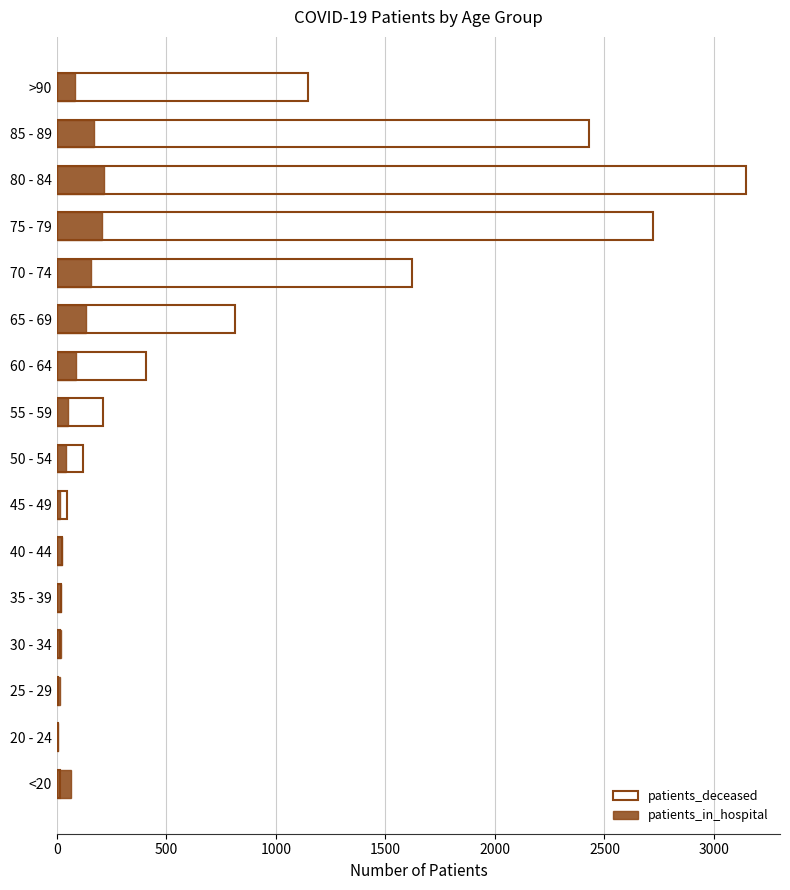

Which series has the largest total across all categories?

patients_deceased